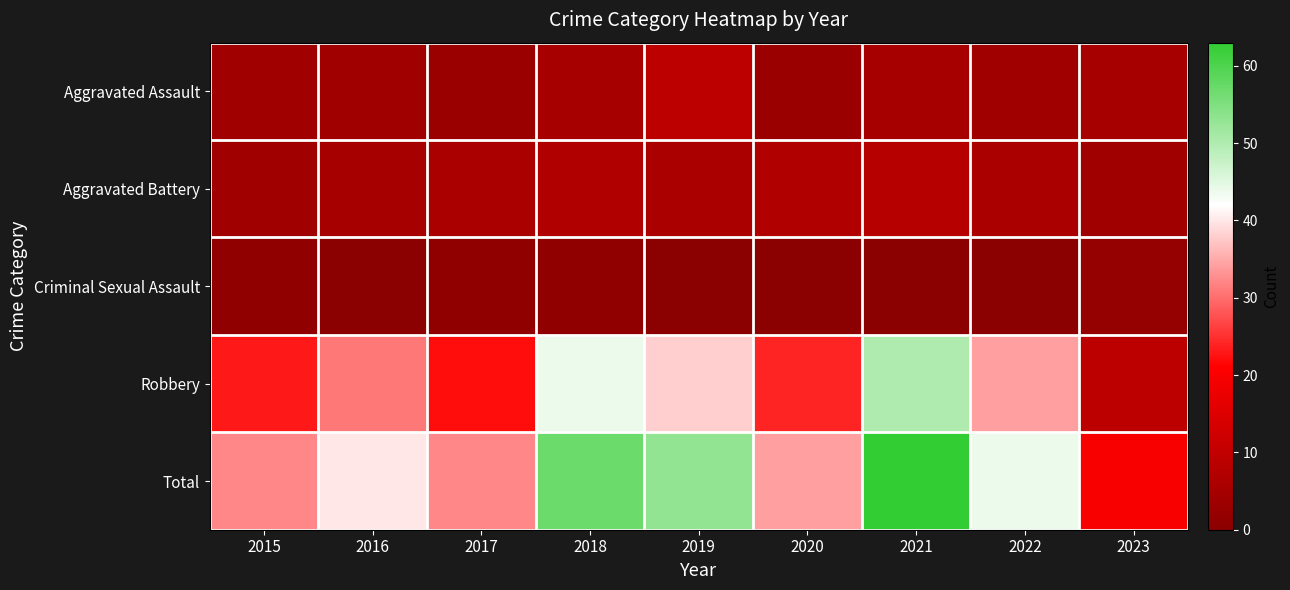

Between 2022 and 2023, which is larger?

2023